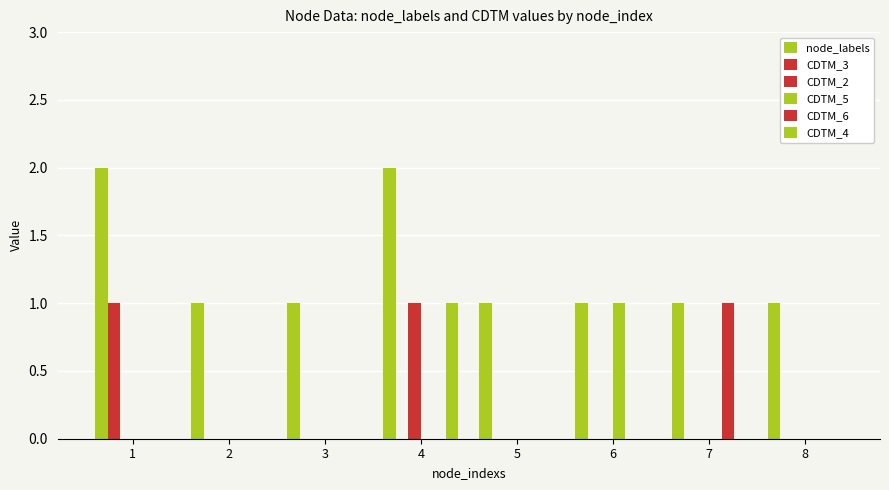

How many groups of bars are there?

8